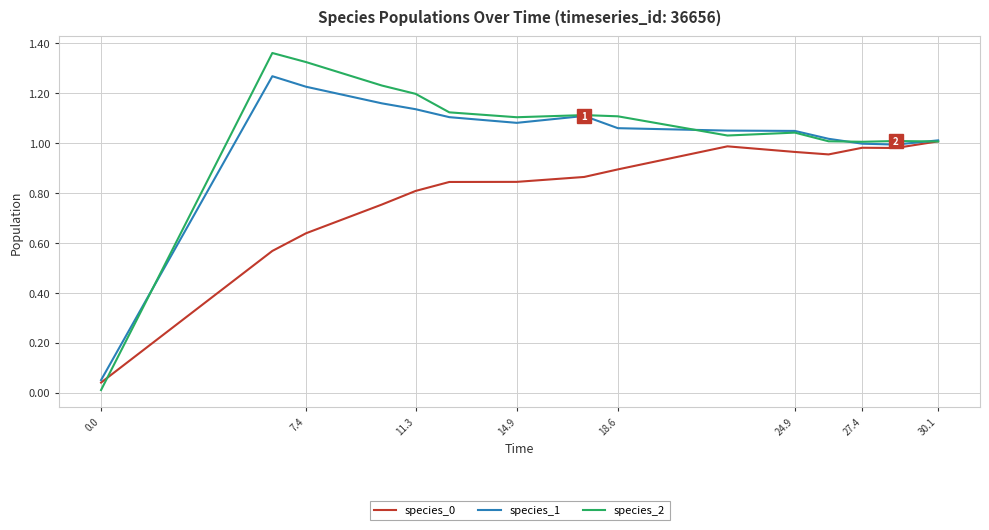

Which series has the largest range (max minus min)?

species_2